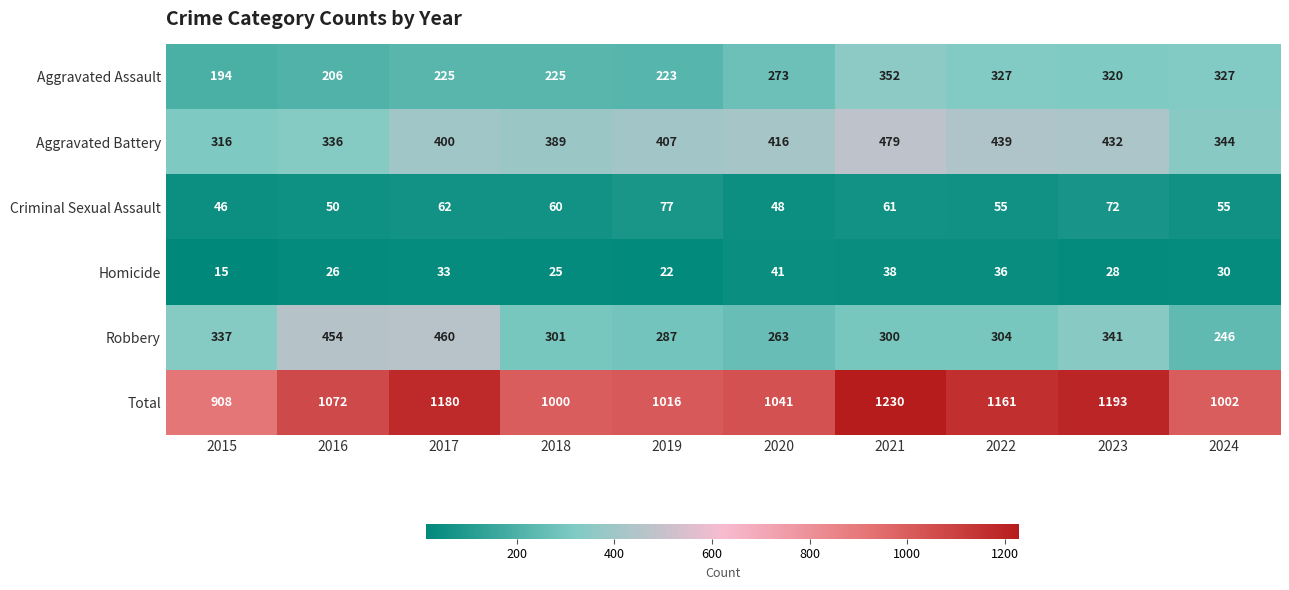

What is the difference between the maximum and minimum values in the Criminal Sexual Assault series?

31